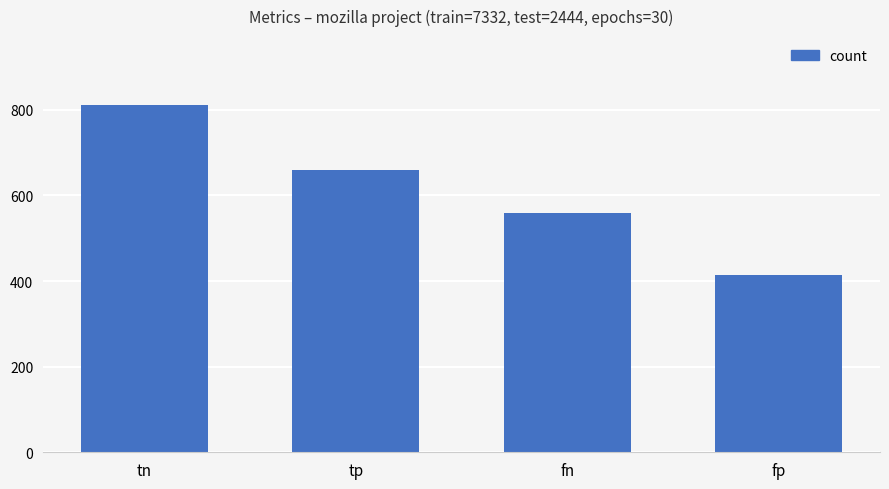

What is the average value?

611